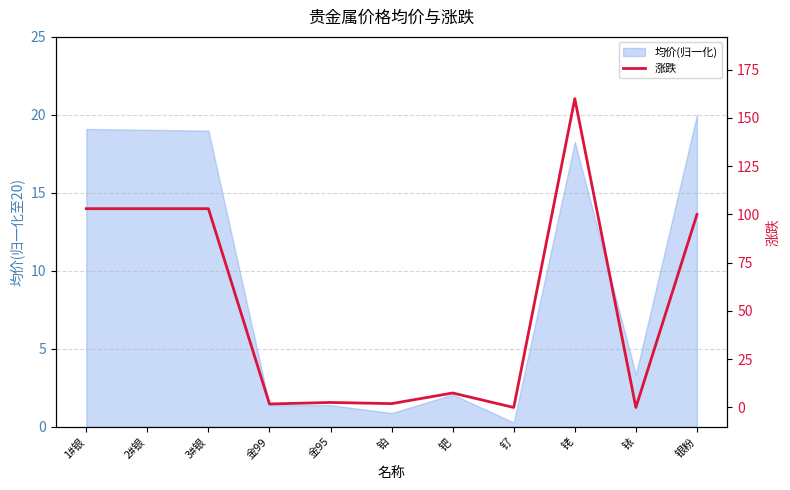

What is the approximate value at 金95?

2.6